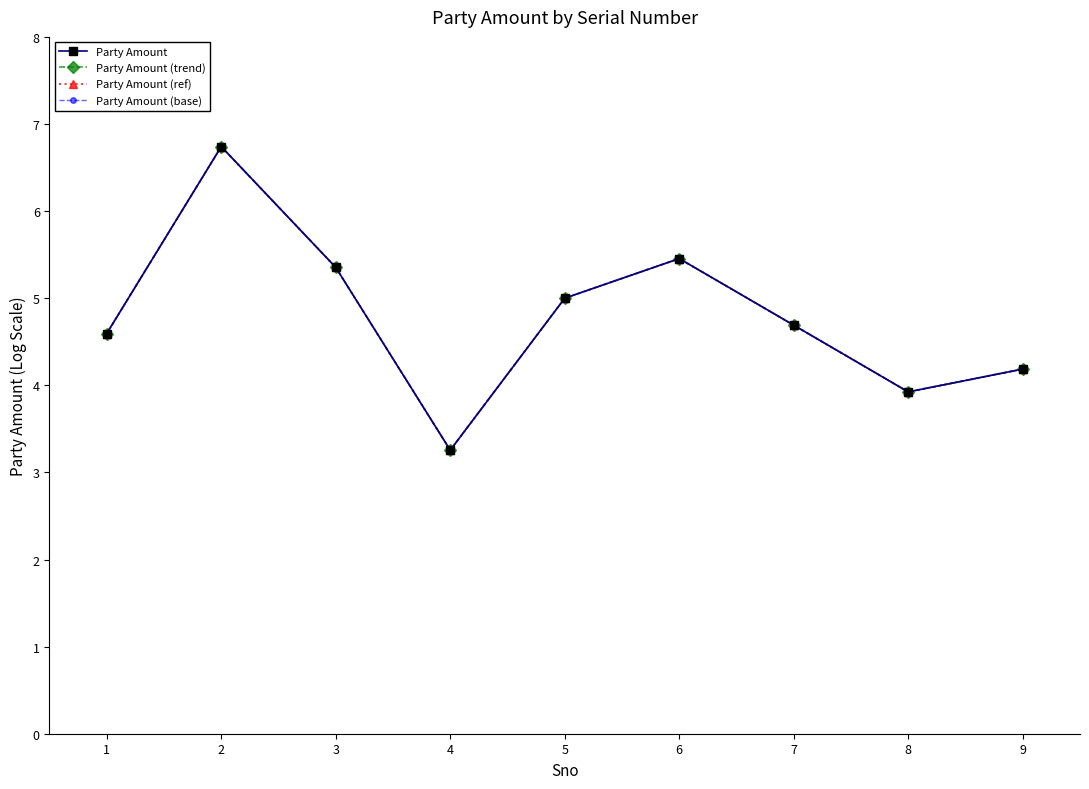

What is the difference between the Party Amount (base) values at 3 and 8?

1.4